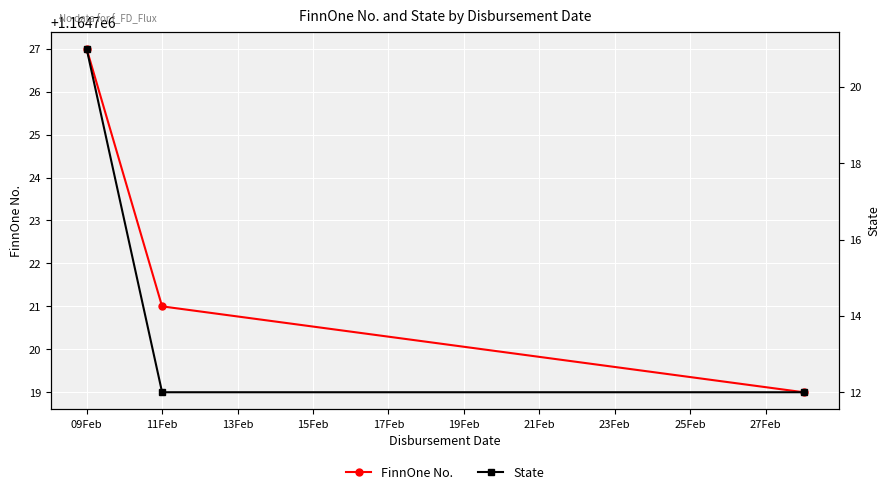

Is it true that FinnOne No. equals 400998 at 11Feb?

False